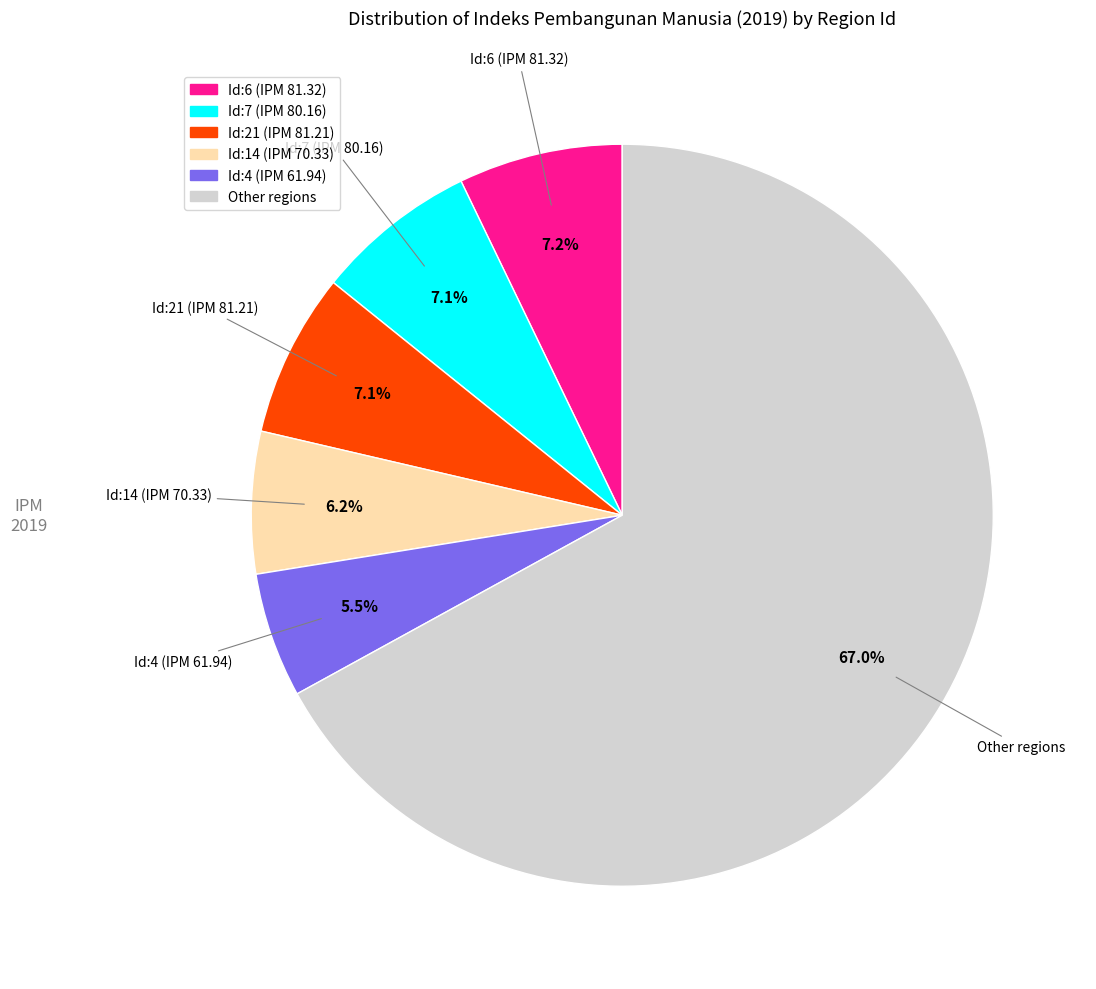

Is there a majority slice in this chart?

Yes